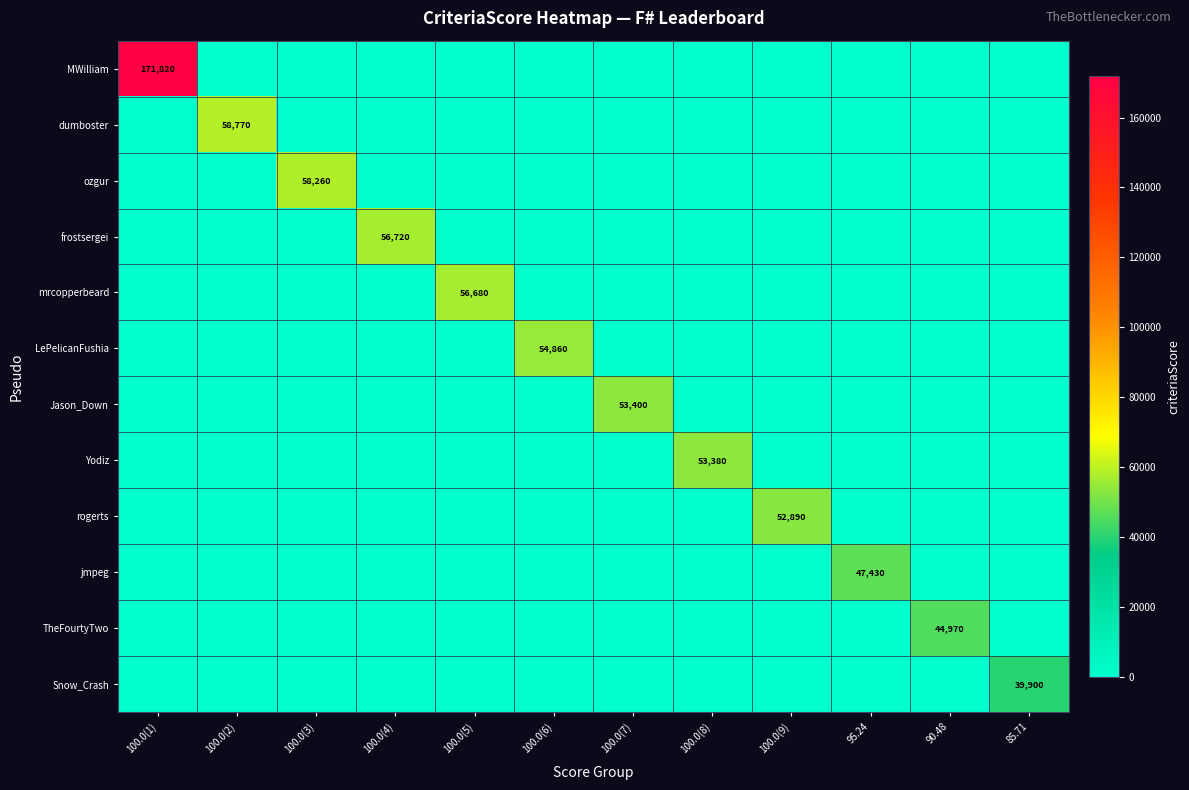

Is it true that Yodiz equals 81458 at 100.0(8)?

False